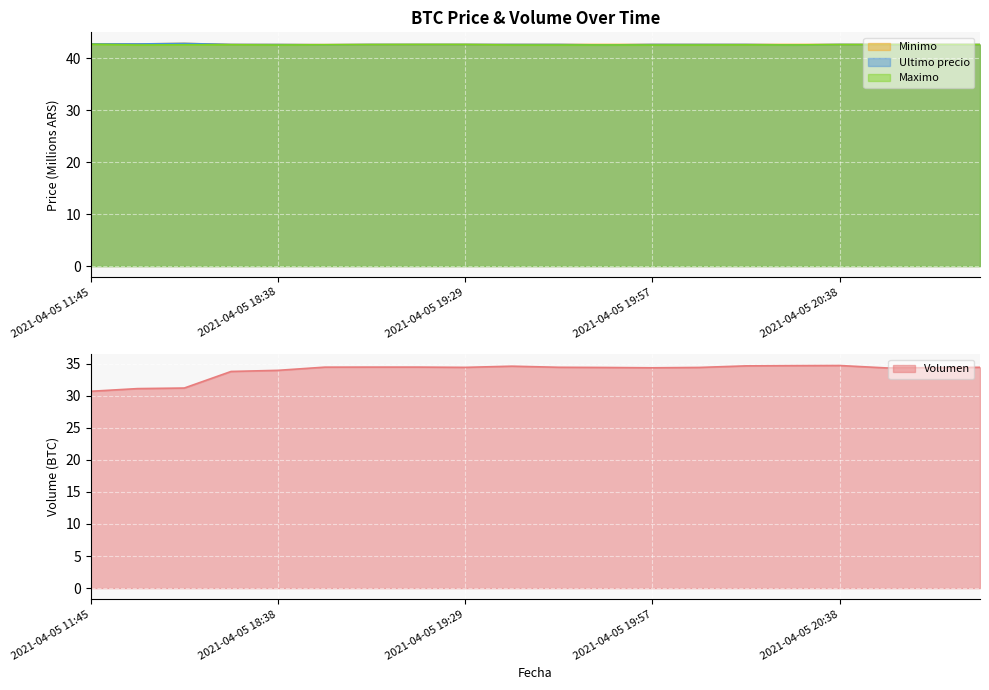

What is the minimum value for Maximo?

42.5